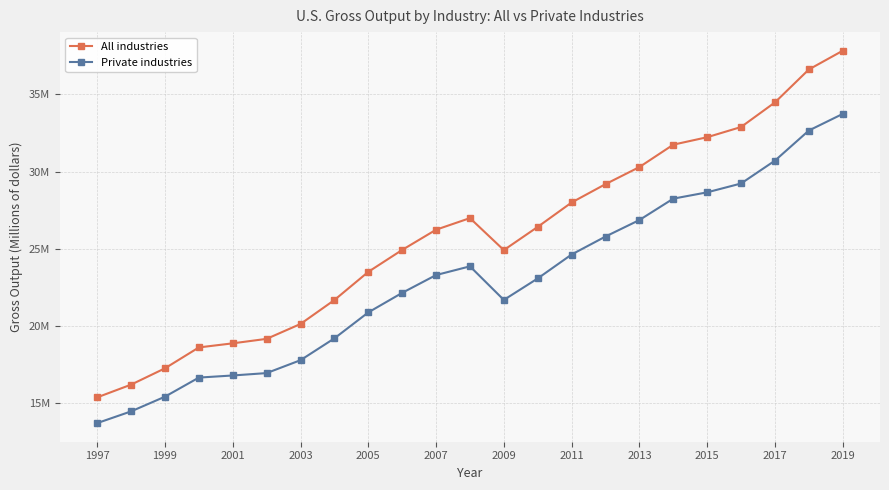

Does the chart have visible grid lines?

Yes